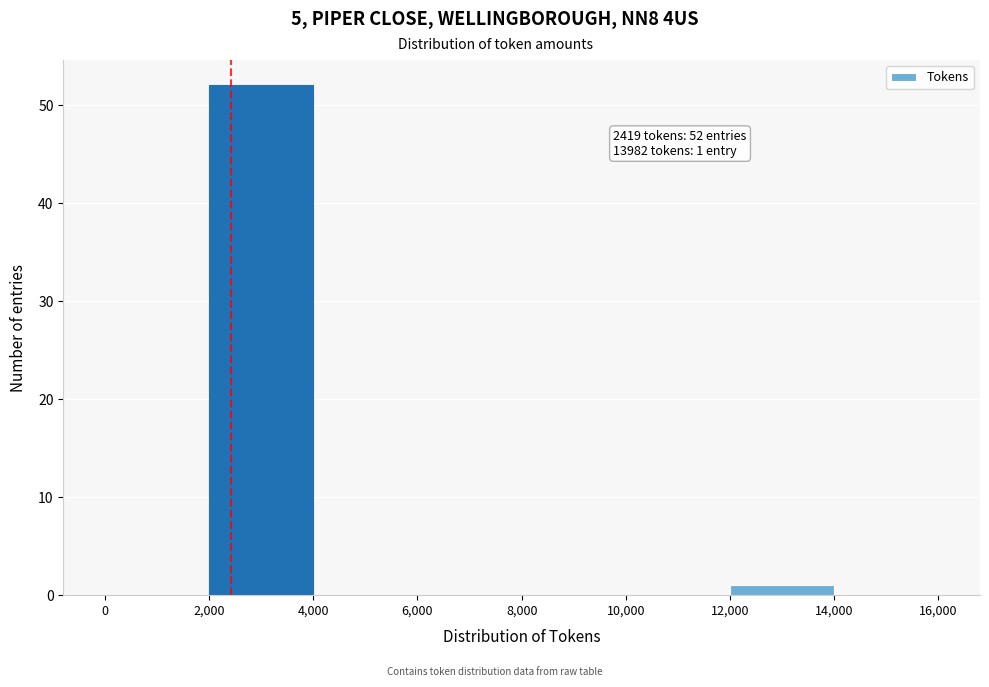

Over which range of the x-axis is the bar tallest?

2,000 to 4,000